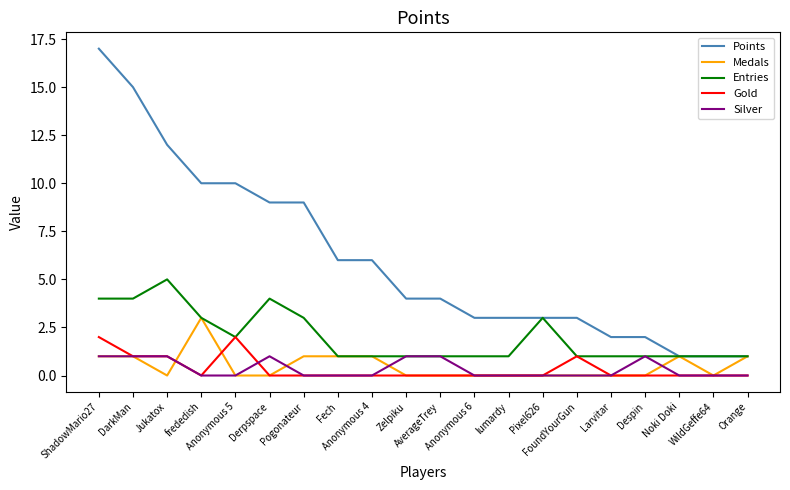

Which series has the largest total across all categories?

Points